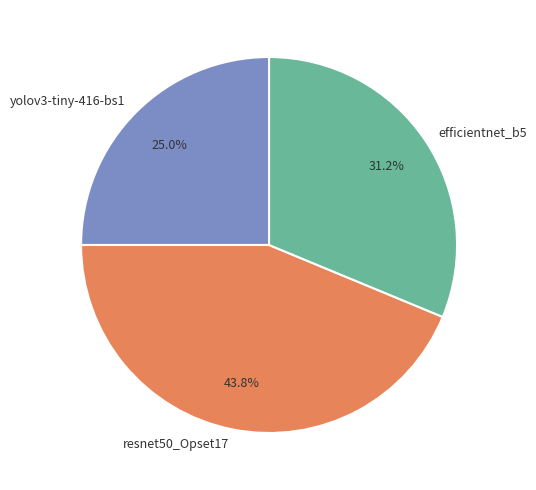

Is it true that resnet50_Opset17 is 44% of the pie?

True